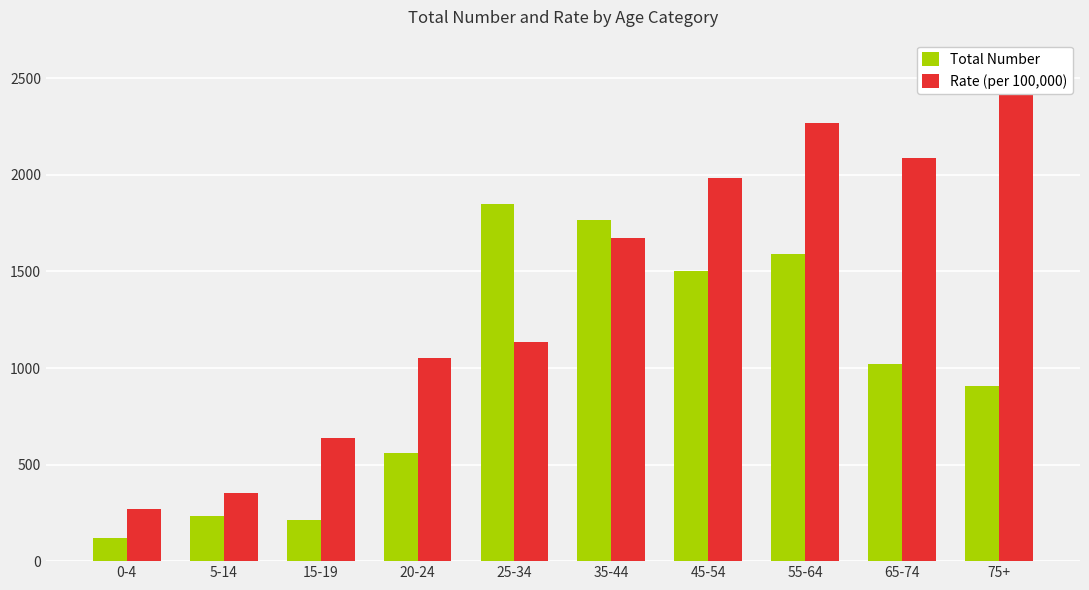

Rank the series by their average value, from lowest to highest.

Total Number, Rate (per 100,000)